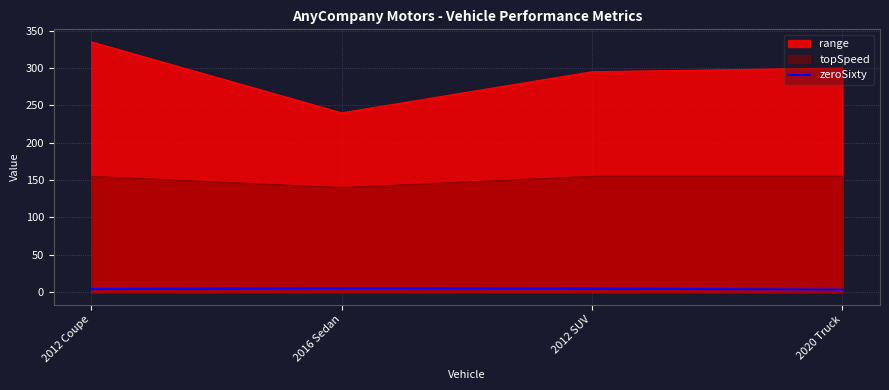

Does the chart have visible grid lines?

Yes